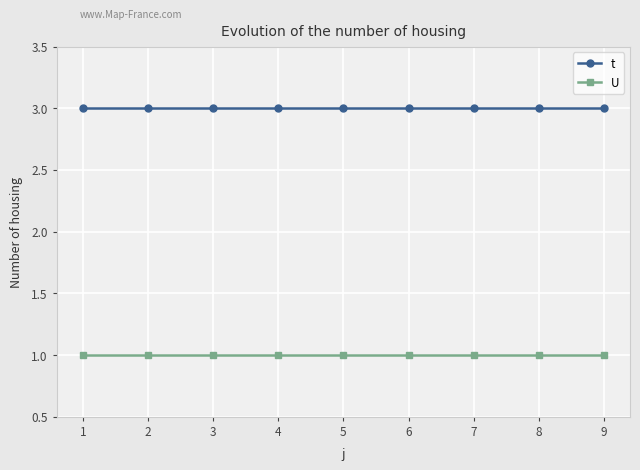

Reading left to right, what are all the values shown in this chart?

t: 3	3	3	3	3	3	3	3	3
U: 1	1	1	1	1	1	1	1	1